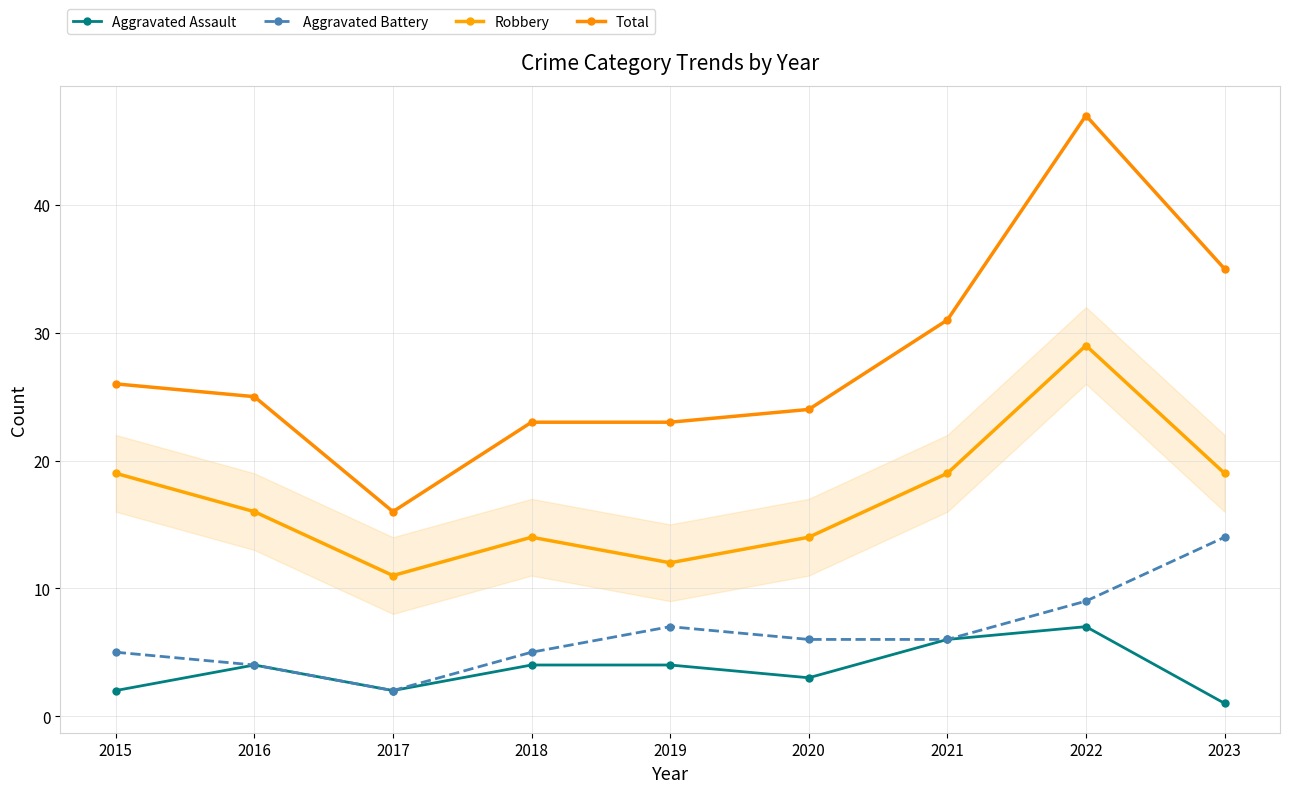

Is the value of Robbery at 2017 greater than the value of Aggravated Battery at 2018?

Yes